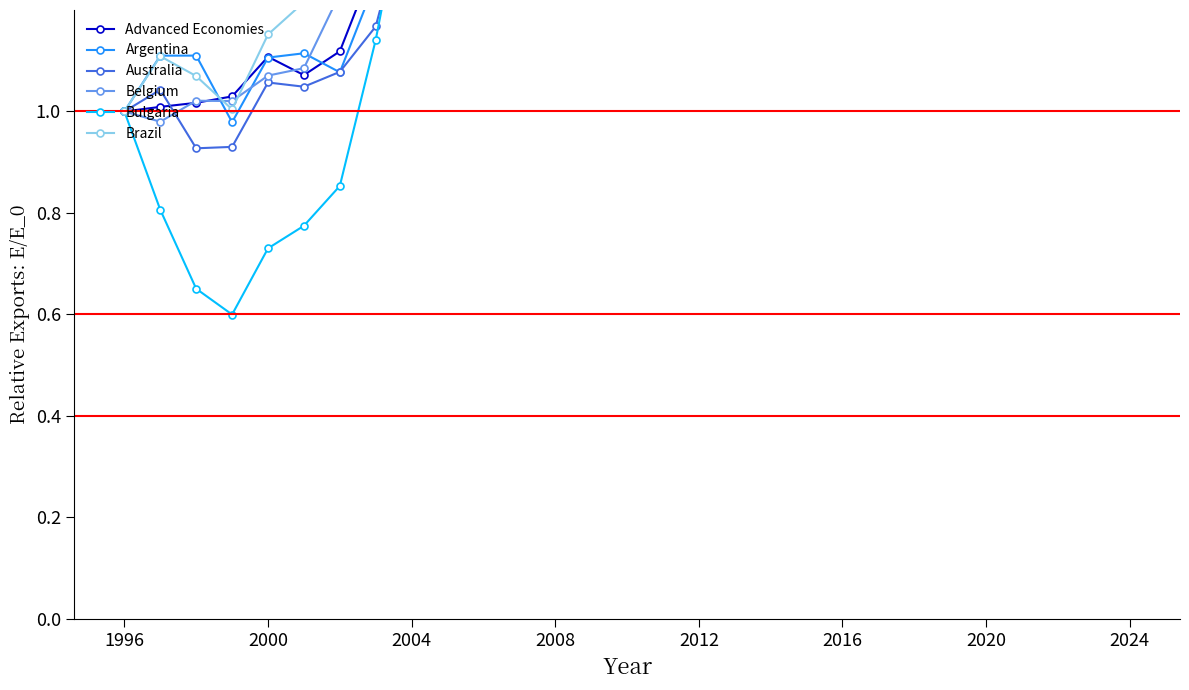

After their last crossing, which series has the higher values: Advanced Economies or Bulgaria?

Bulgaria